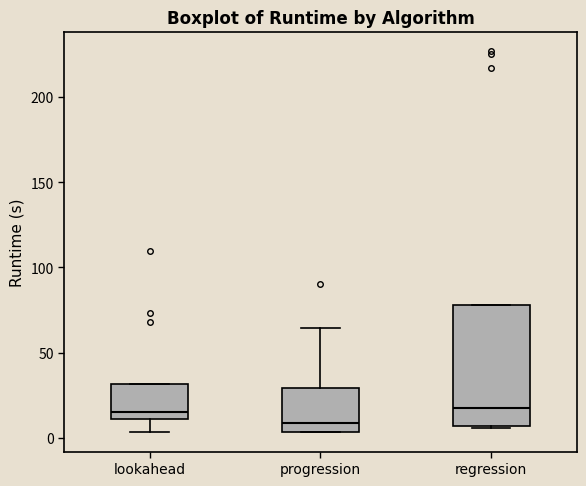

Where is the upper edge of the box for progression on the y-axis? The values are not printed on the chart, so give them approximately, as read against the axis.

30